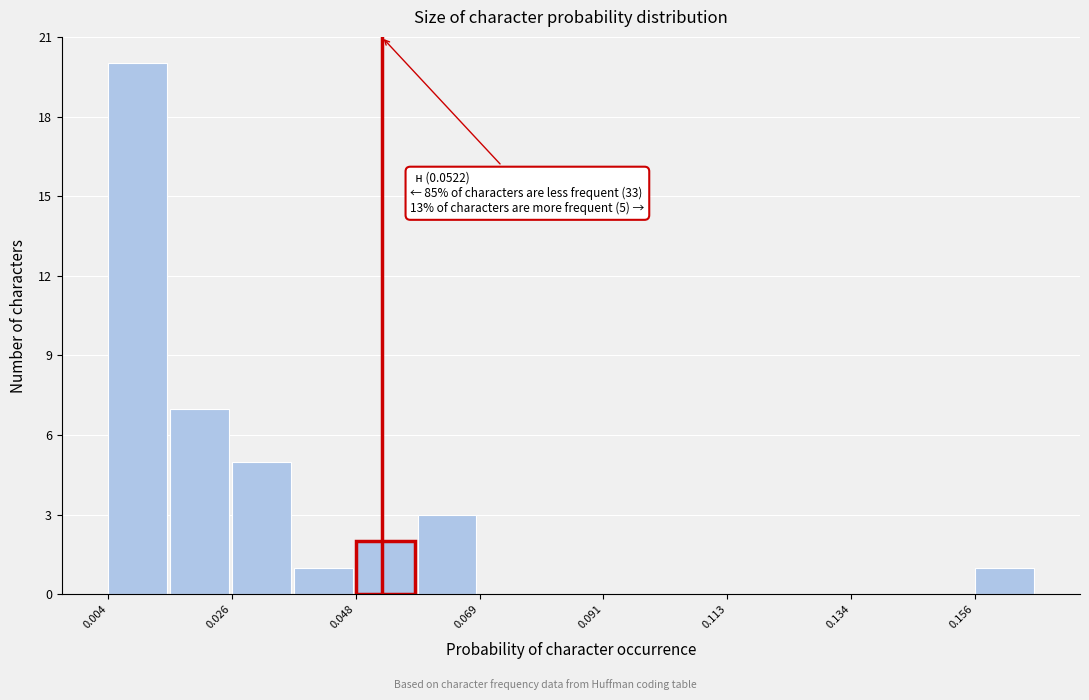

Around what value on the x-axis is the tallest bar? Give the approximate position of its centre, as read against the axis.

0.010